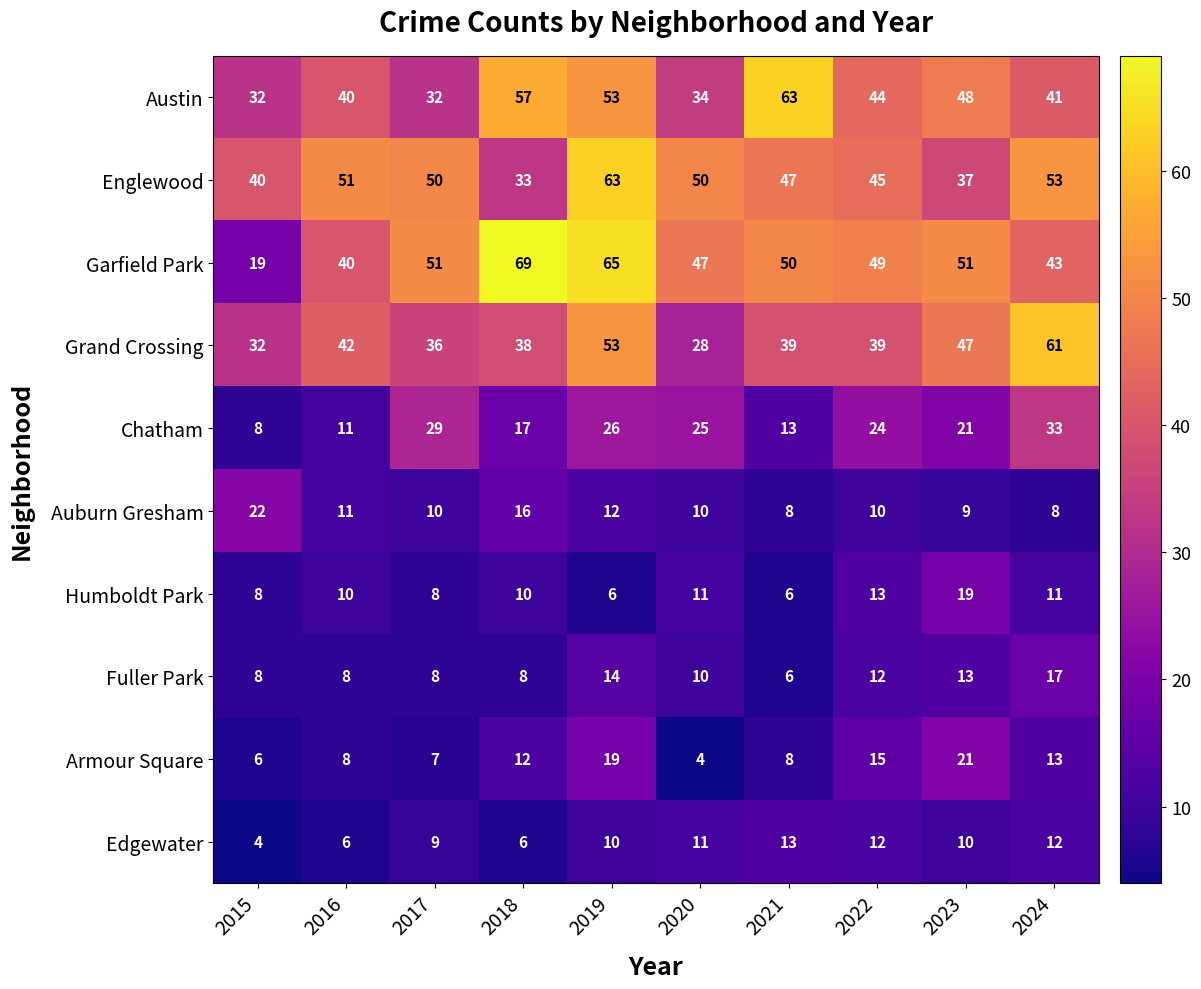

What is the highest value of the Humboldt Park series?

19